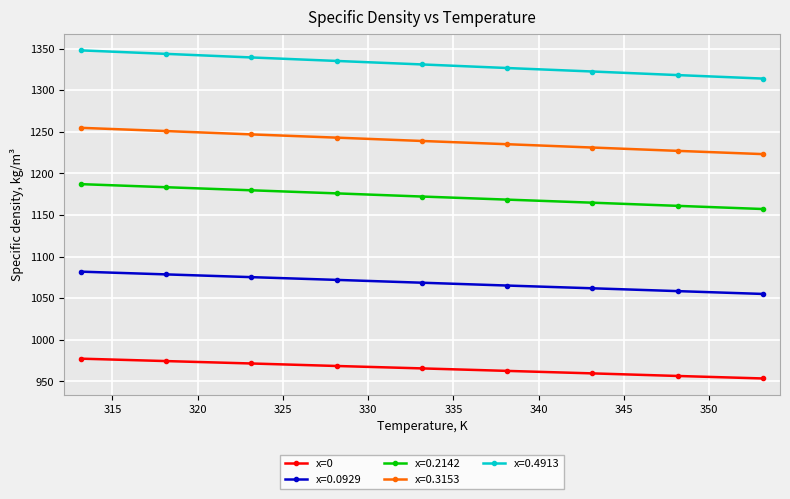

What is the difference between the maximum and minimum values in the x=0.2142 series?

29.9